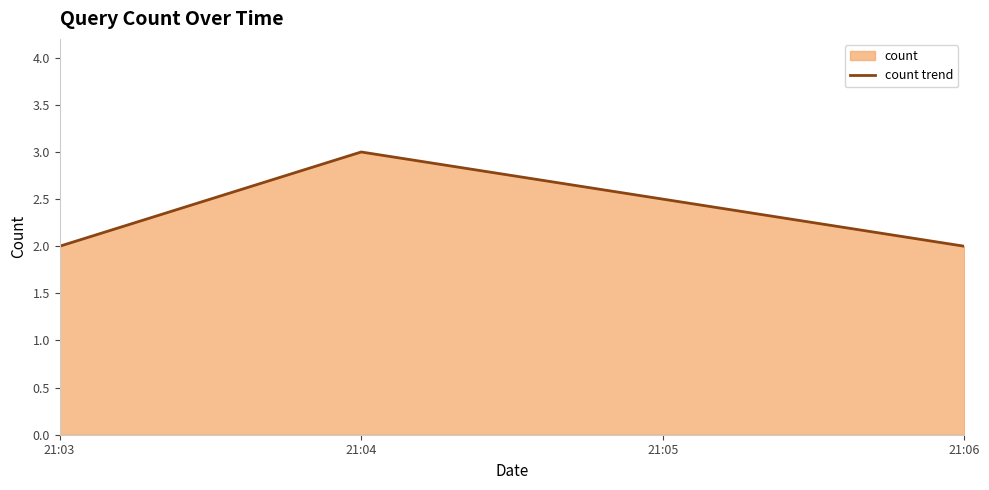

How many values are between 2 and 3?

3